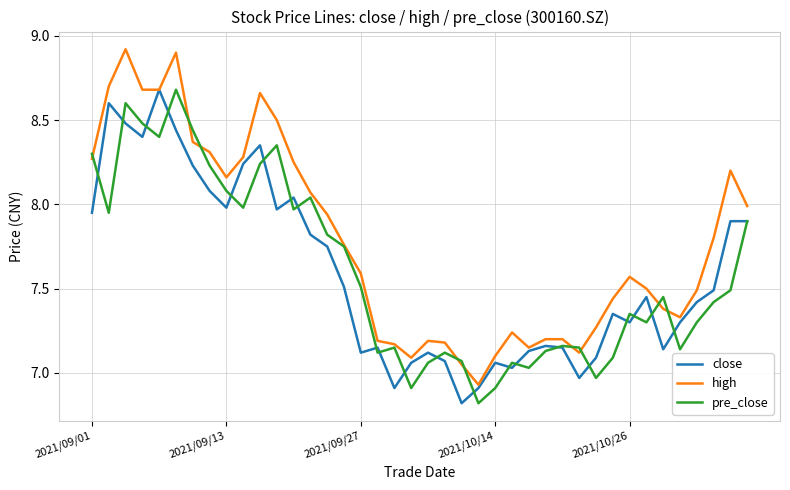

What is the smallest value displayed?

6.8